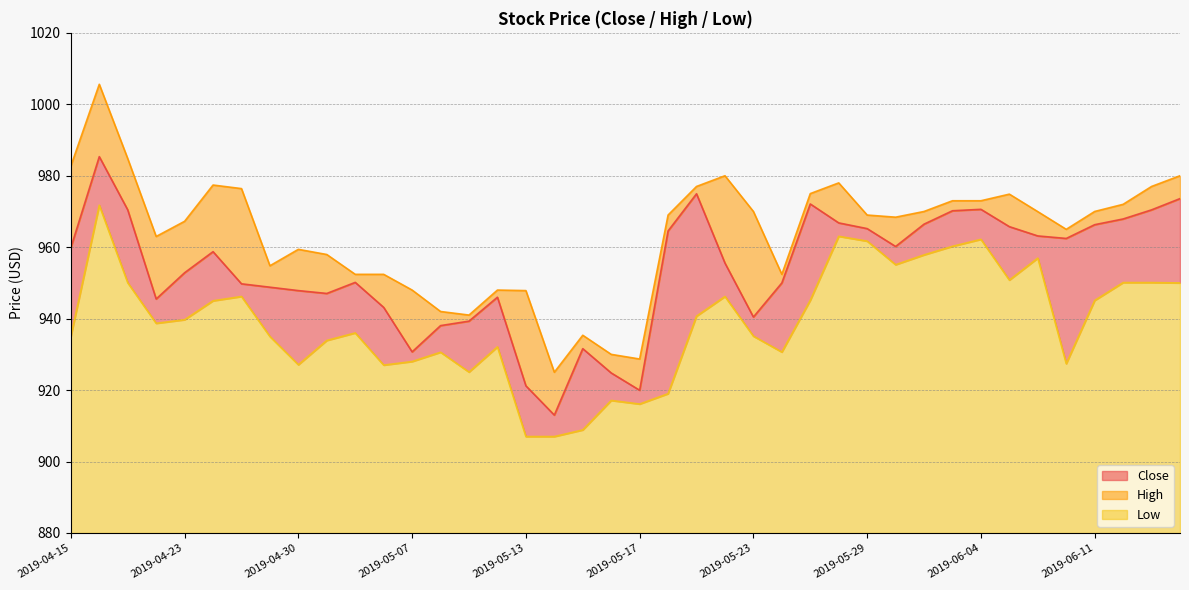

At which label is Low closest to 939?

2019-04-22